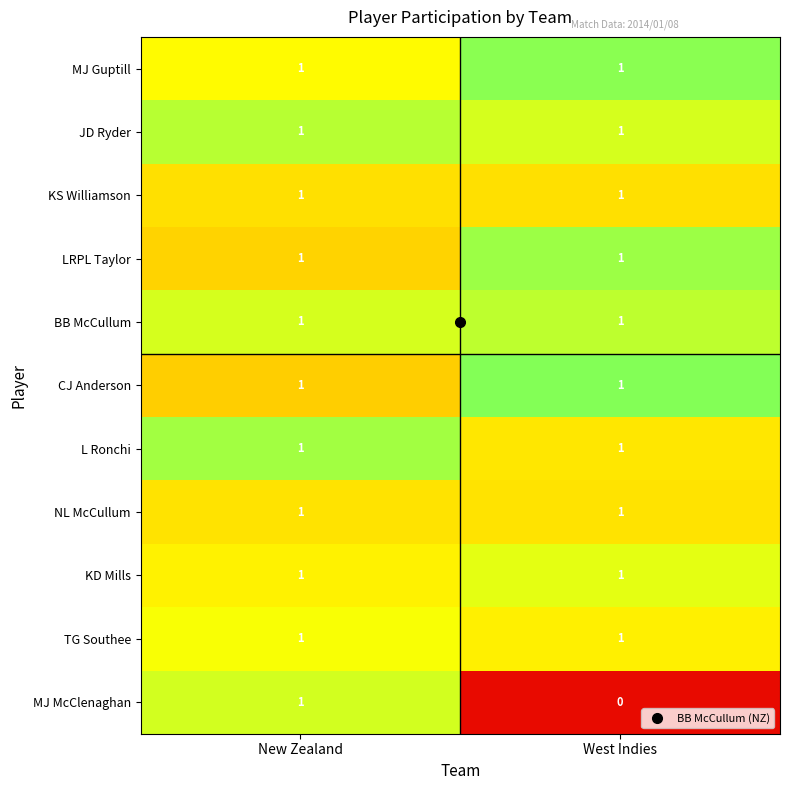

Which series has the widest spread of values?

MJ McClenaghan